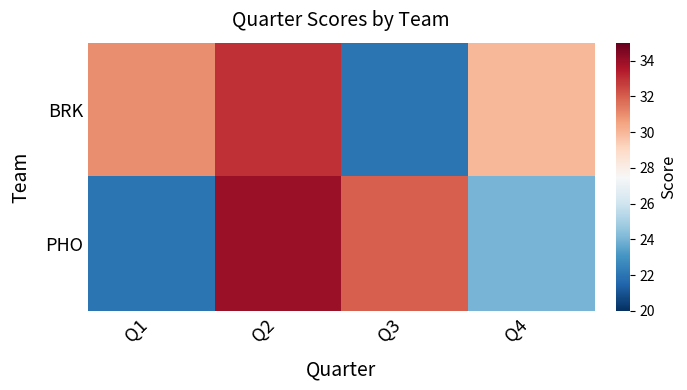

Reading left to right, transcribe all the data shown in this chart.

BRK: Q1=31	Q2=33	Q3=22	Q4=30
PHO: Q1=22	Q2=34	Q3=32	Q4=24